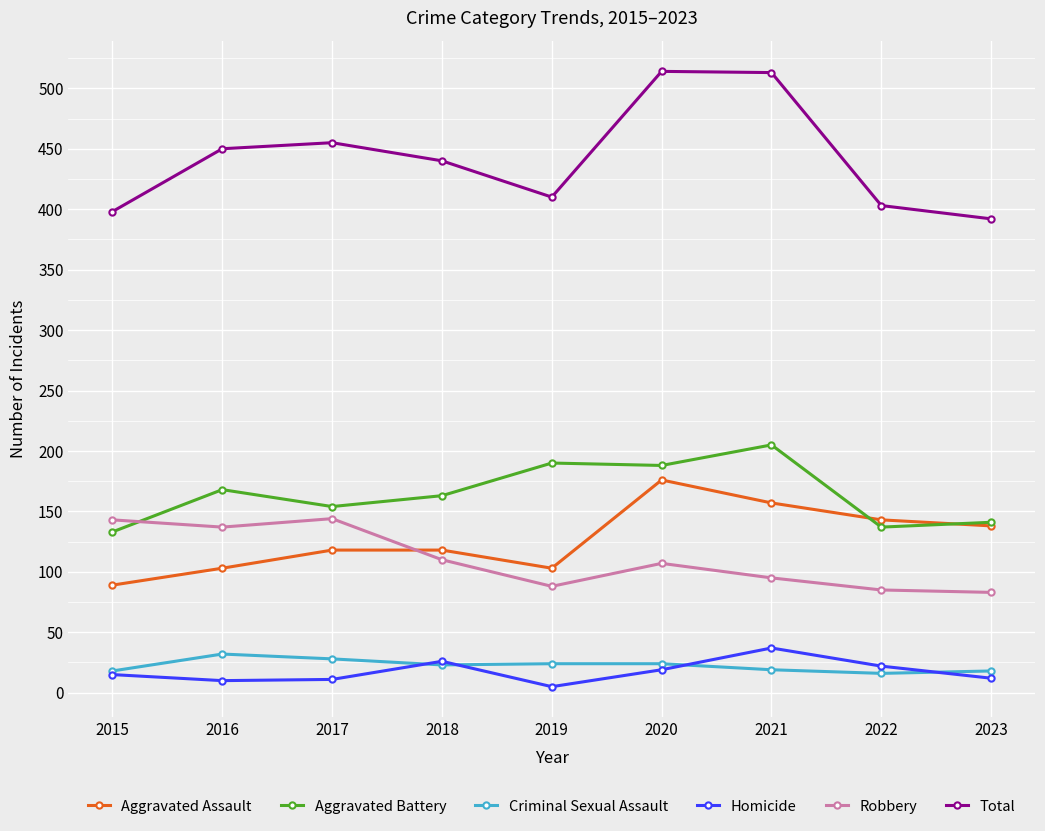

How many series are shown in this chart?

6